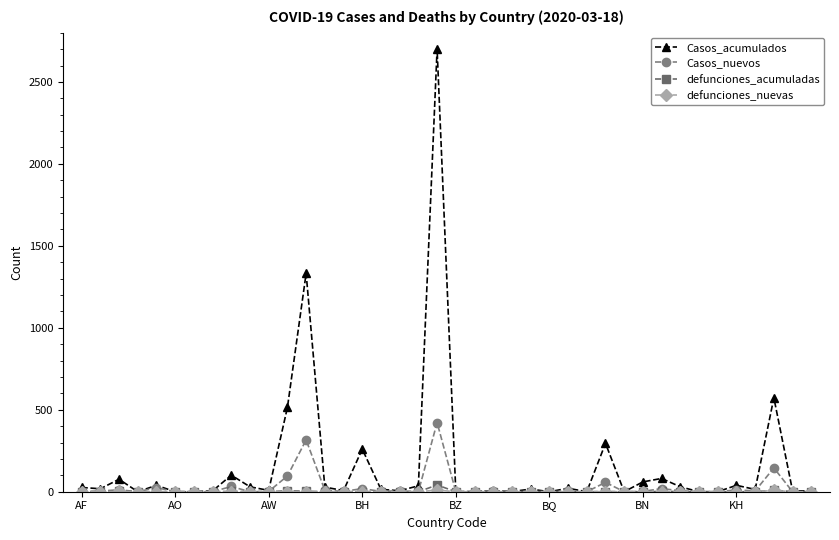

What is the difference between the maximum and minimum values in the Casos_acumulados series?

2701